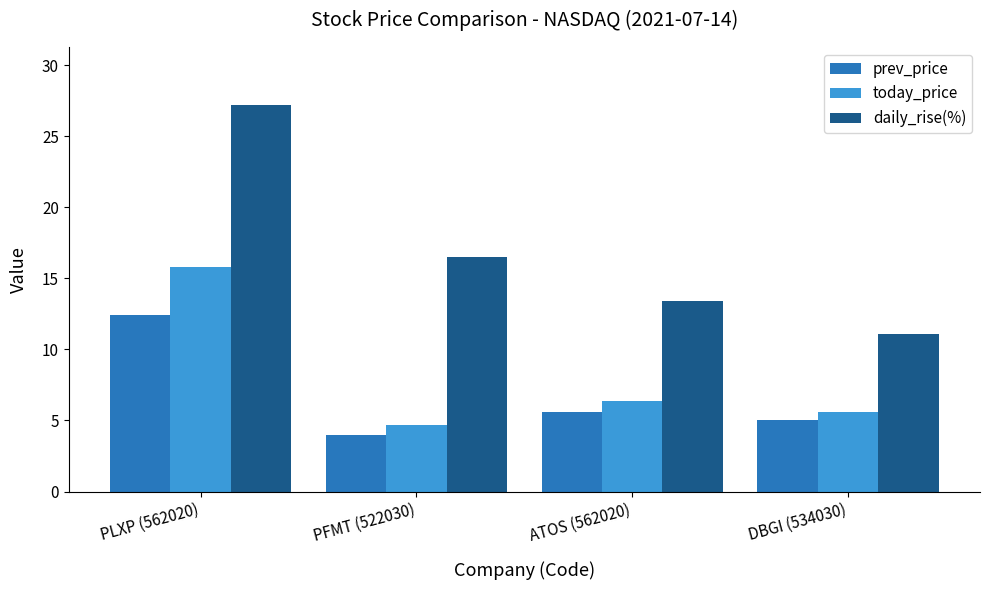

What is the sum of all daily_rise(%) values?

68.2